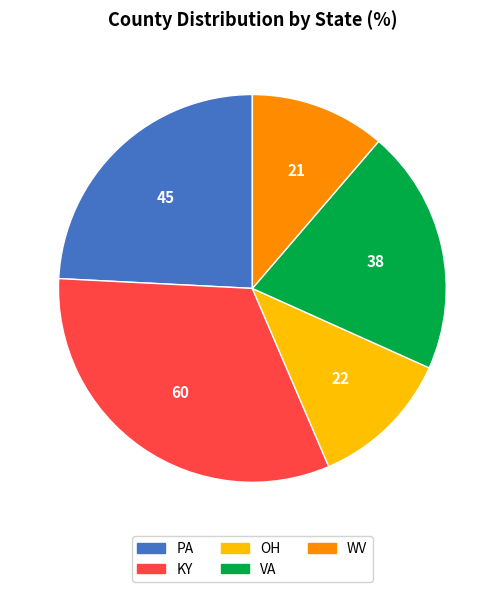

Approximately how many times larger is the value at VA compared to OH?

1.7